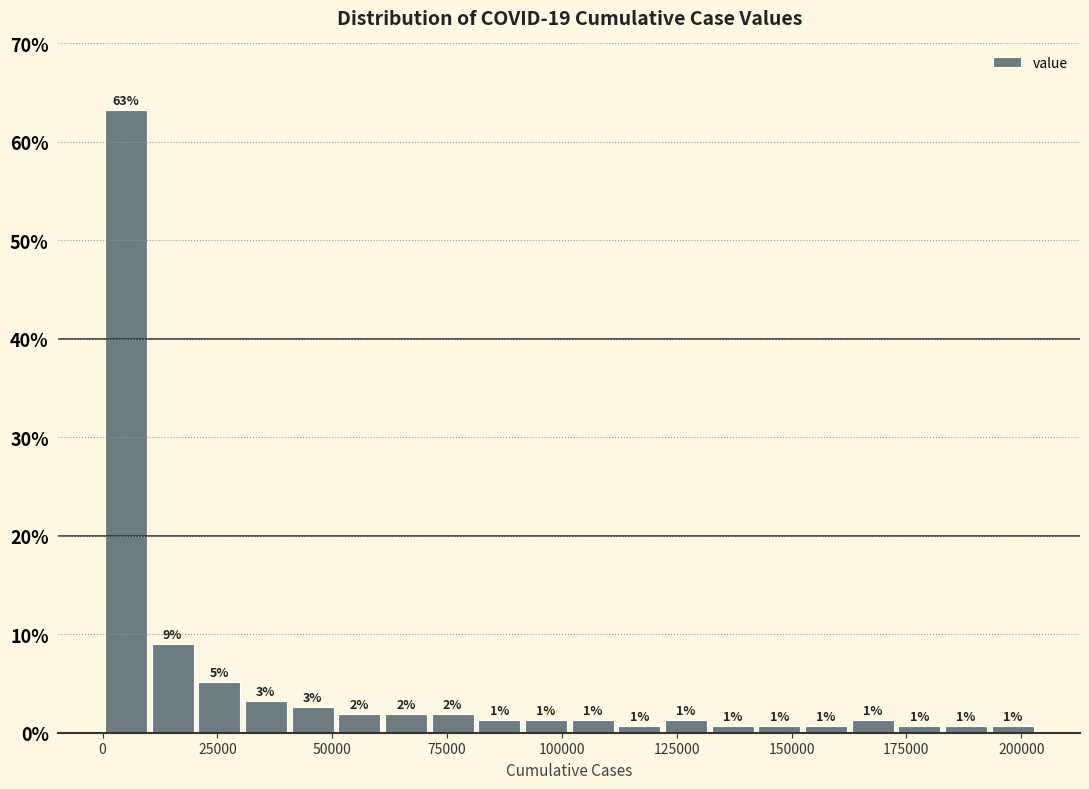

Around what value on the x-axis is the tallest bar? Give the approximate position of its centre, as read against the axis.

5000